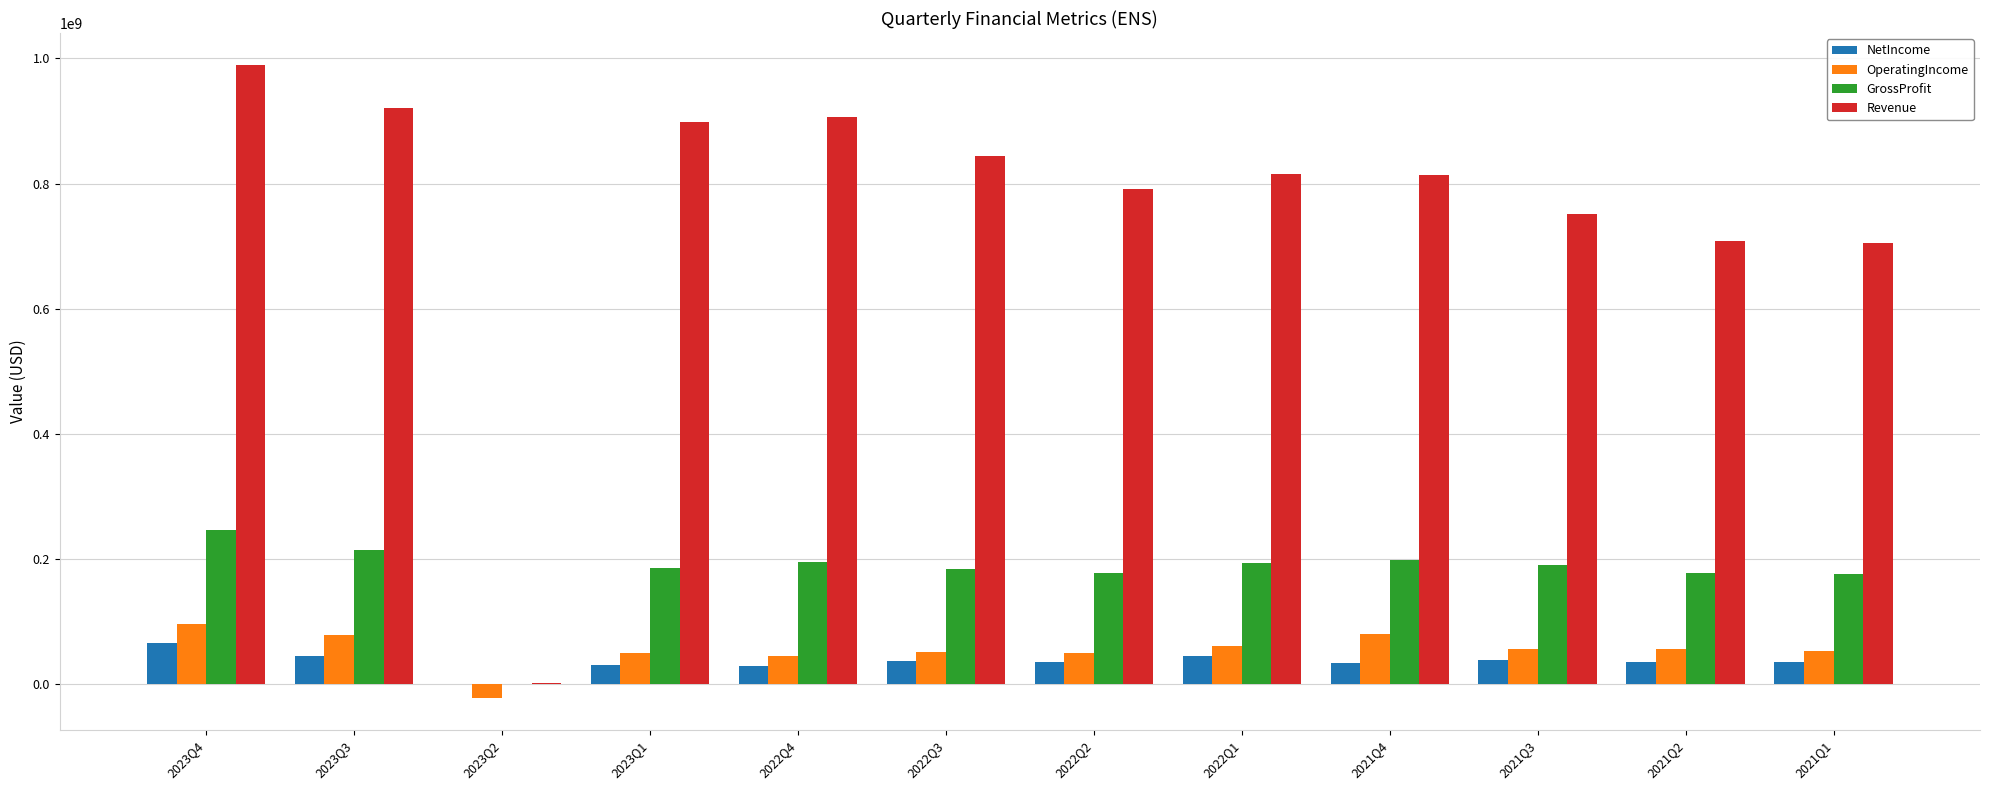

Where does the GrossProfit series first go above 189312000?

2023Q4